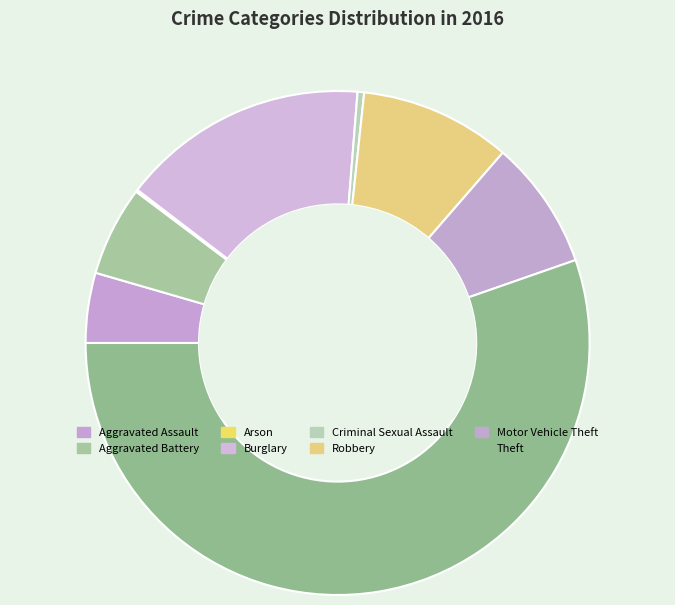

To the nearest percent, what is the average slice percentage?

12%